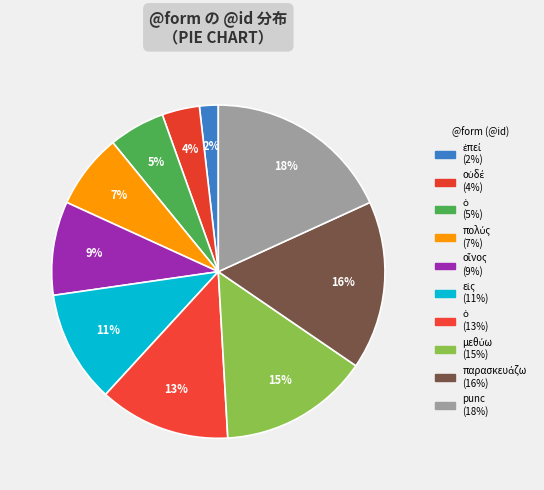

Is there any slice that represents more than half of the pie?

No